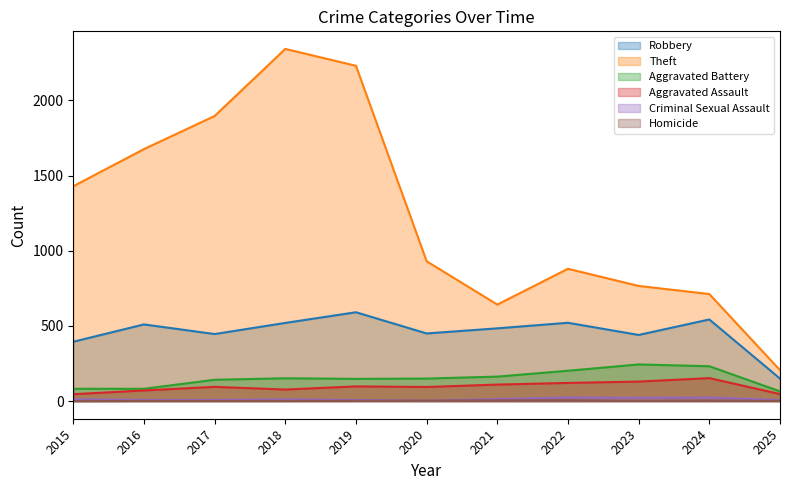

Is the value of Homicide at 2020 greater than the value of Aggravated Assault at 2015?

No